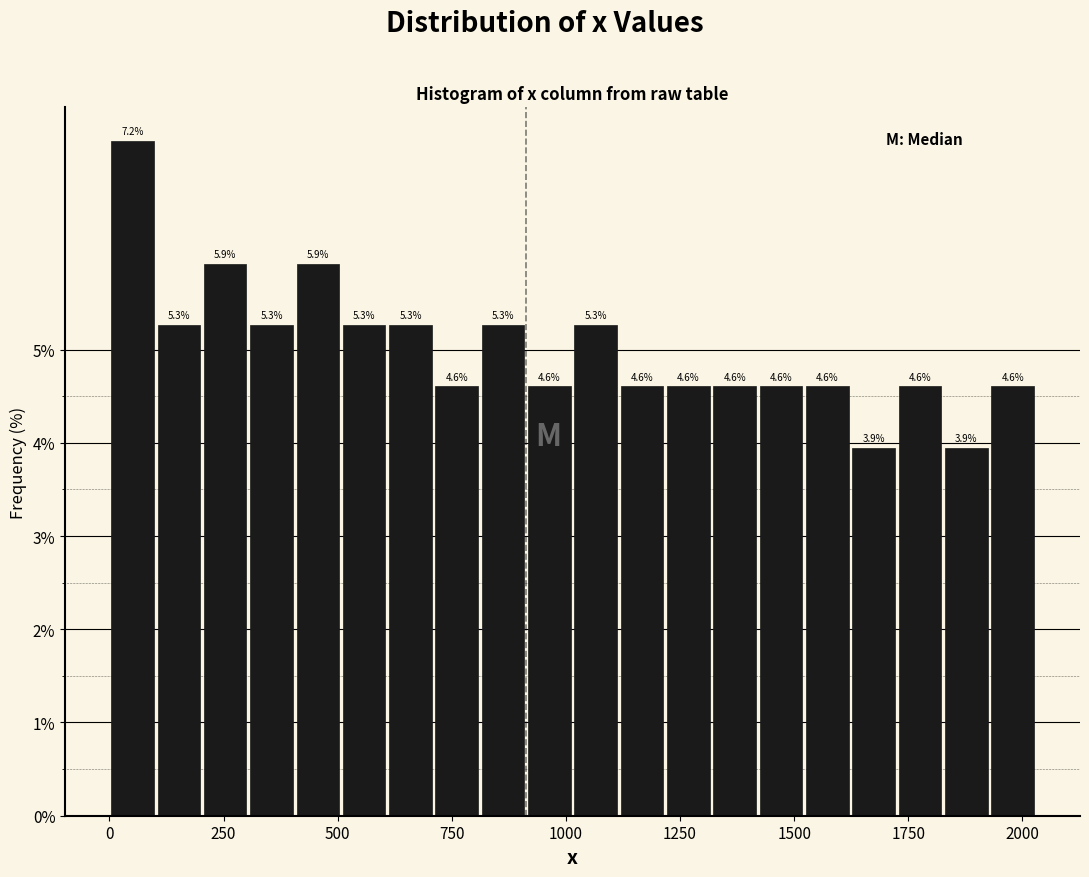

Read against the x-axis, roughly where is the centre of the tallest bar?

50